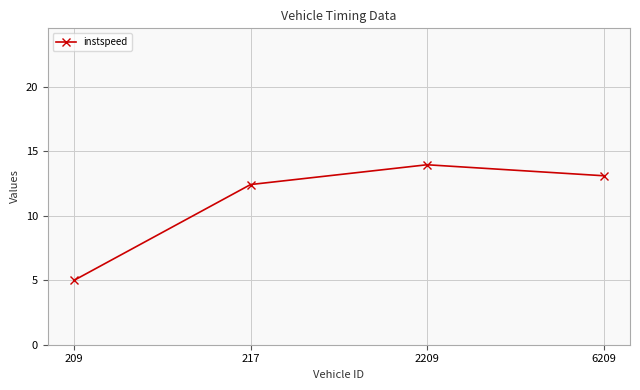

Read the value at 209.

5.0